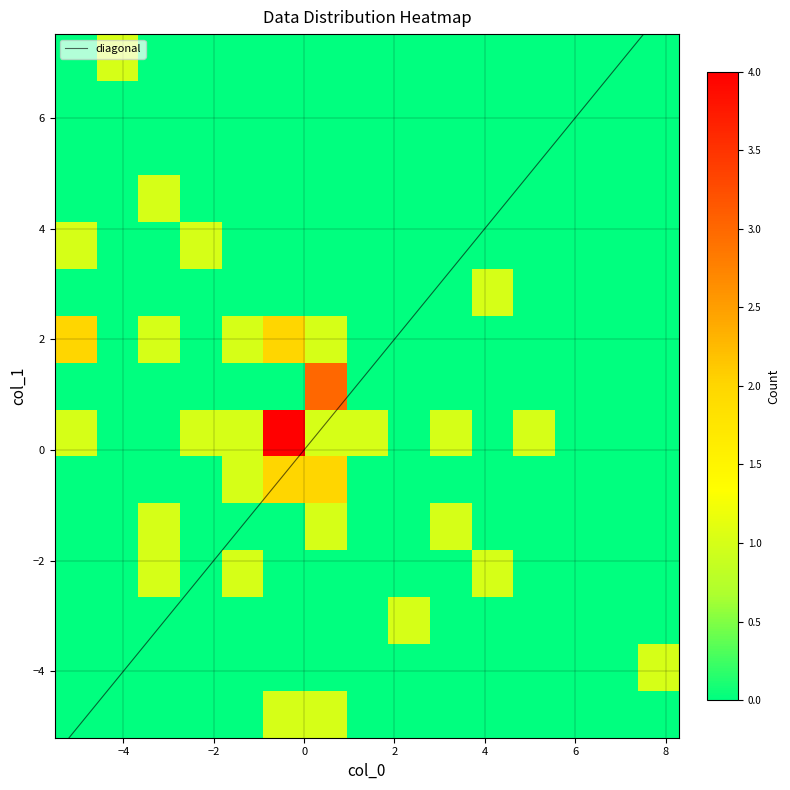

What is the minimum value for diagonal?

-5.2